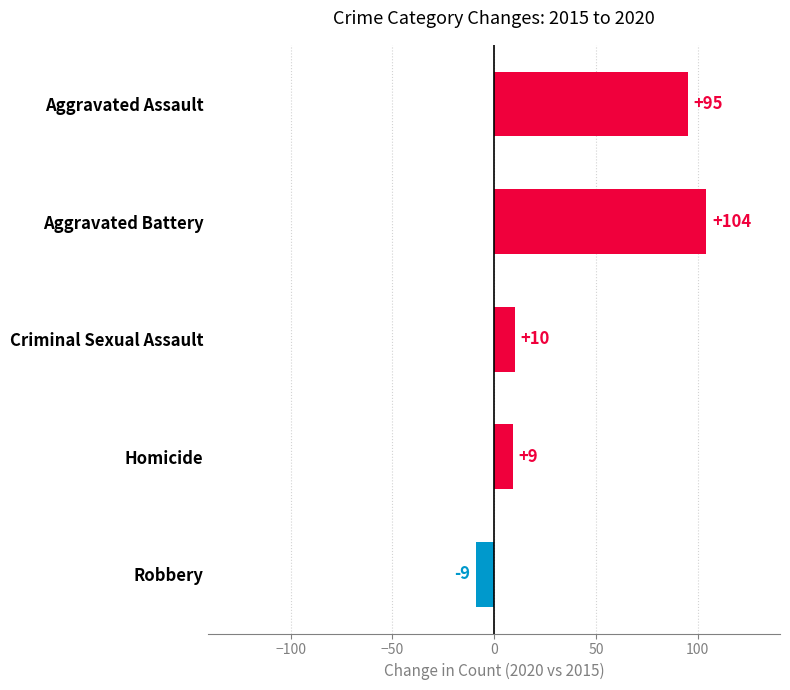

Reading top to bottom, list all the values displayed in this chart.

Aggravated Assault=95	Aggravated Battery=104	Criminal Sexual Assault=10	Homicide=9	Robbery=-9